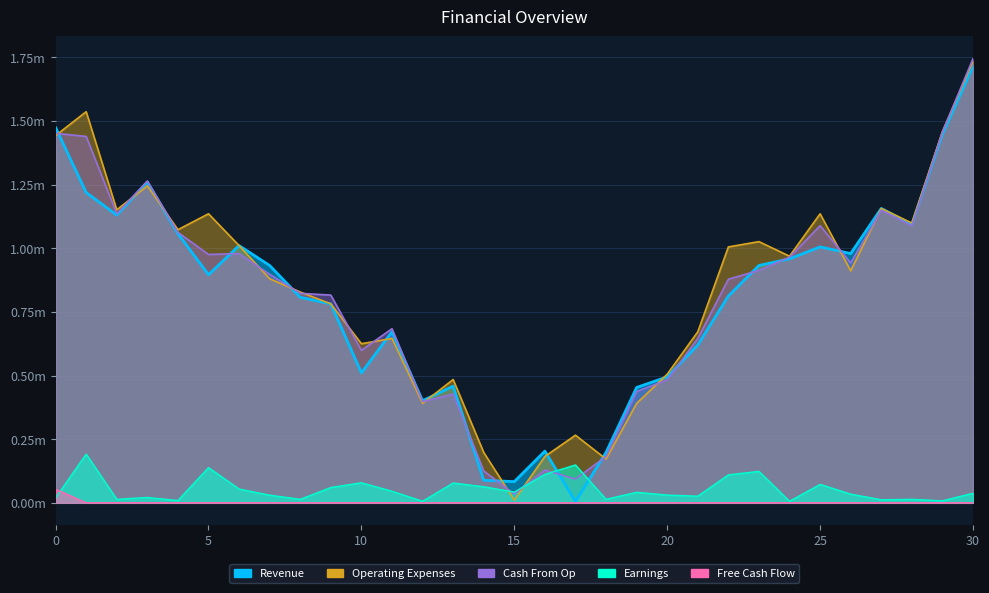

Count the number of categories in the chart.

31